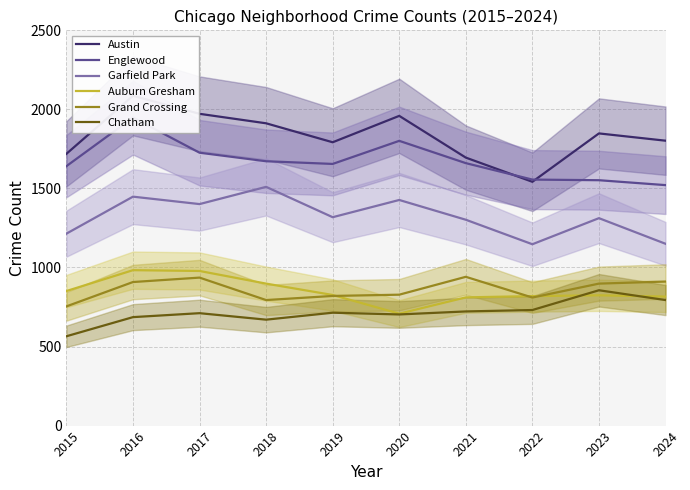

What is the difference between the Auburn Gresham values at 2024 and 2015?

35